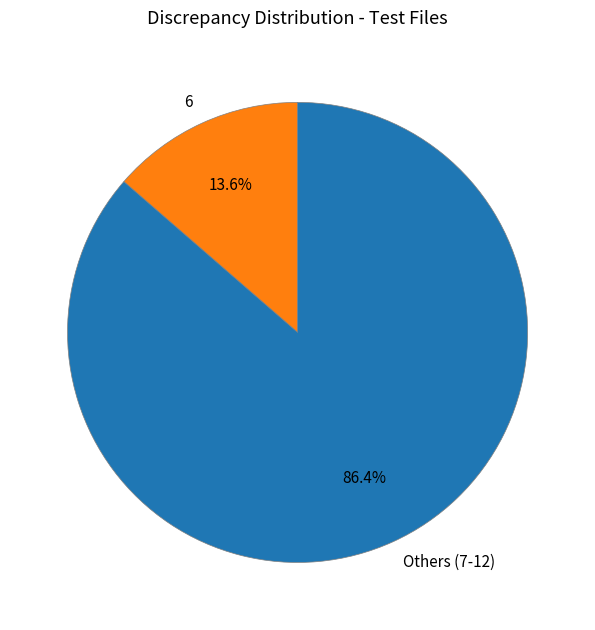

Rank the categories by value from lowest to highest.

6, Others (7-12)